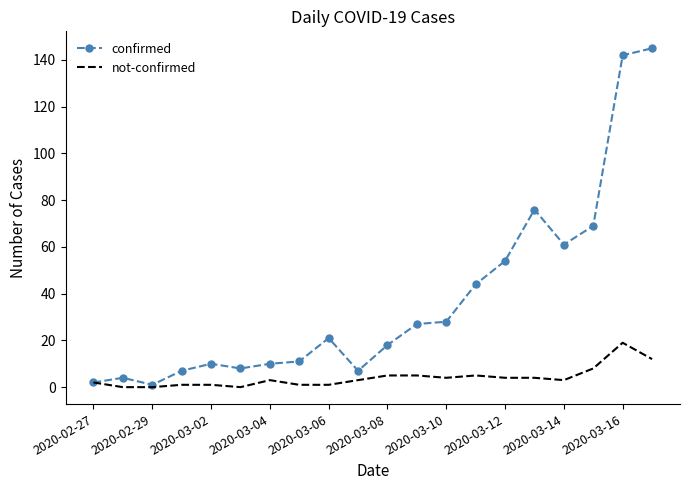

What is the minimum value for confirmed?

1